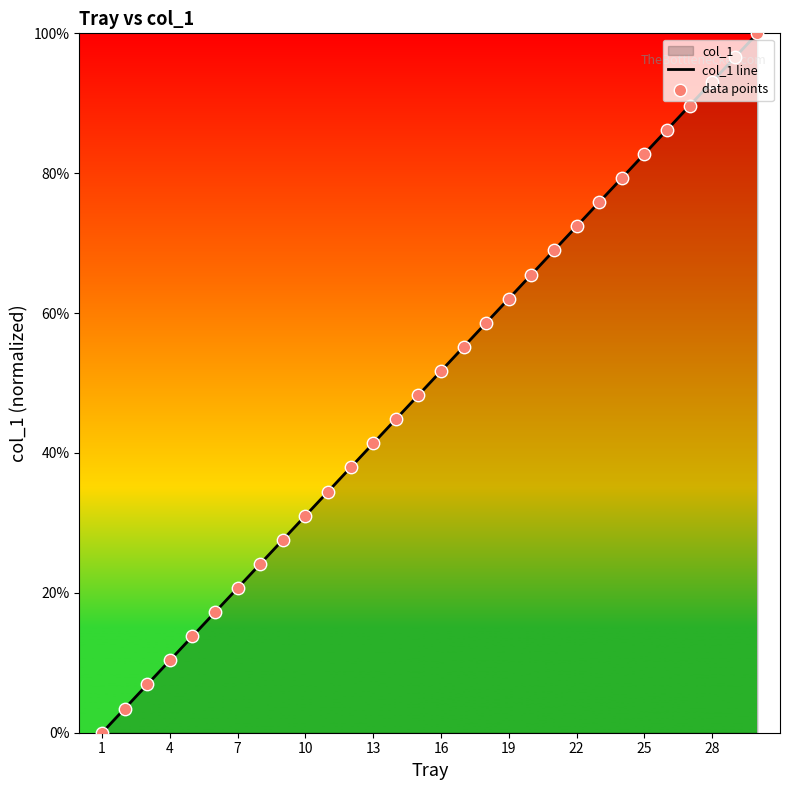

The chart shows a value of 82.8 at 25. True or false?

True